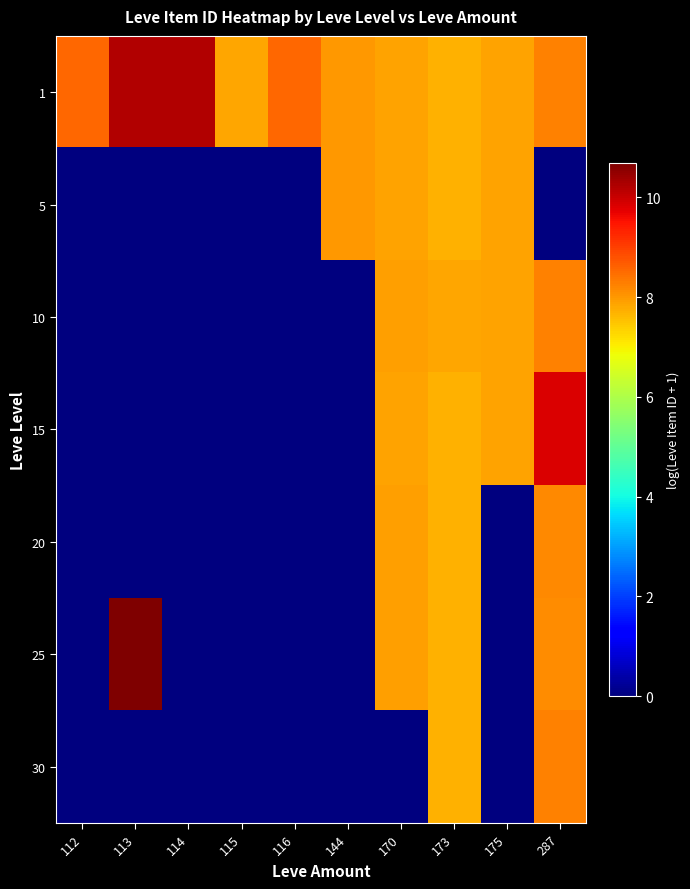

Which has a higher value, 173 or 175?

175